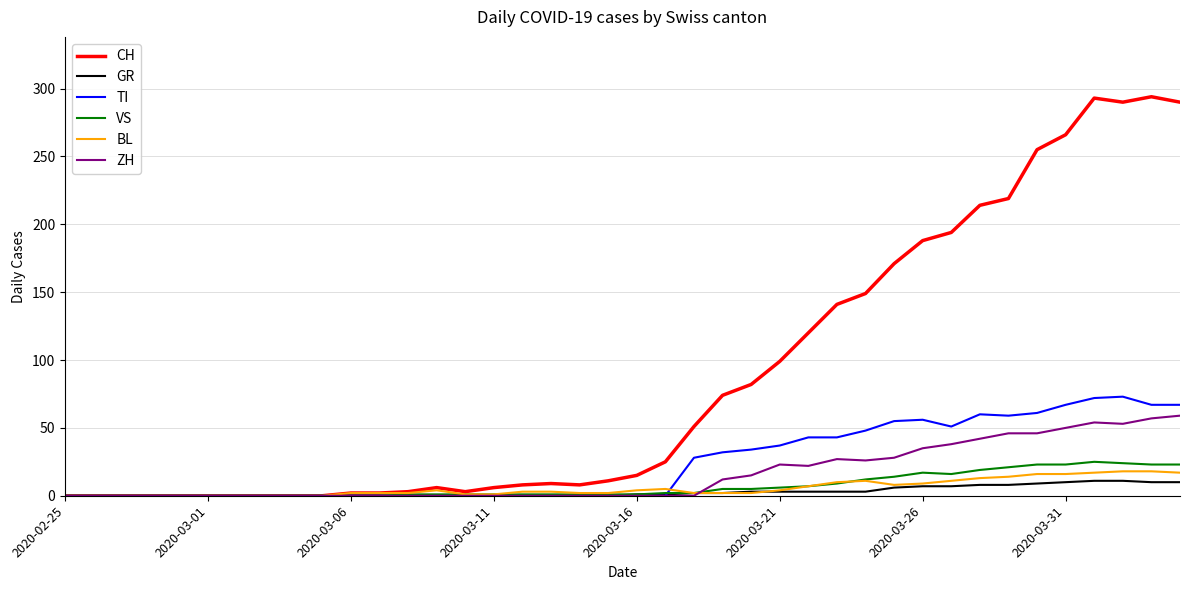

List the series in order of their peak value, highest first.

CH, TI, ZH, VS, BL, GR